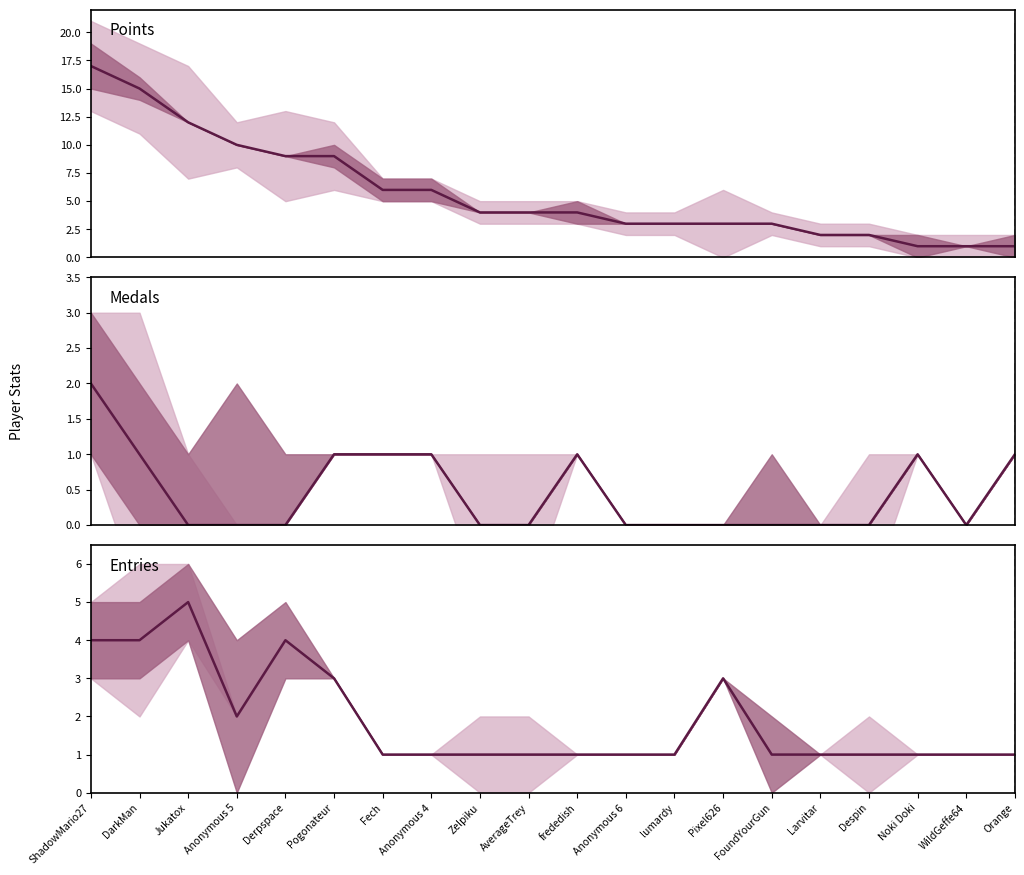

List the labels in order of Medals value, smallest first.

Jukatox, Anonymous 5, Derpspace, Zelpiku, AverageTrey, Anonymous 6, lumardy, Pixel626, FoundYourGun, Larvitar, Despin, WildGeffe64, DarkMan, Pogonateur, Fech, Anonymous 4, frededish, Noki Doki, Orange, ShadowMario27